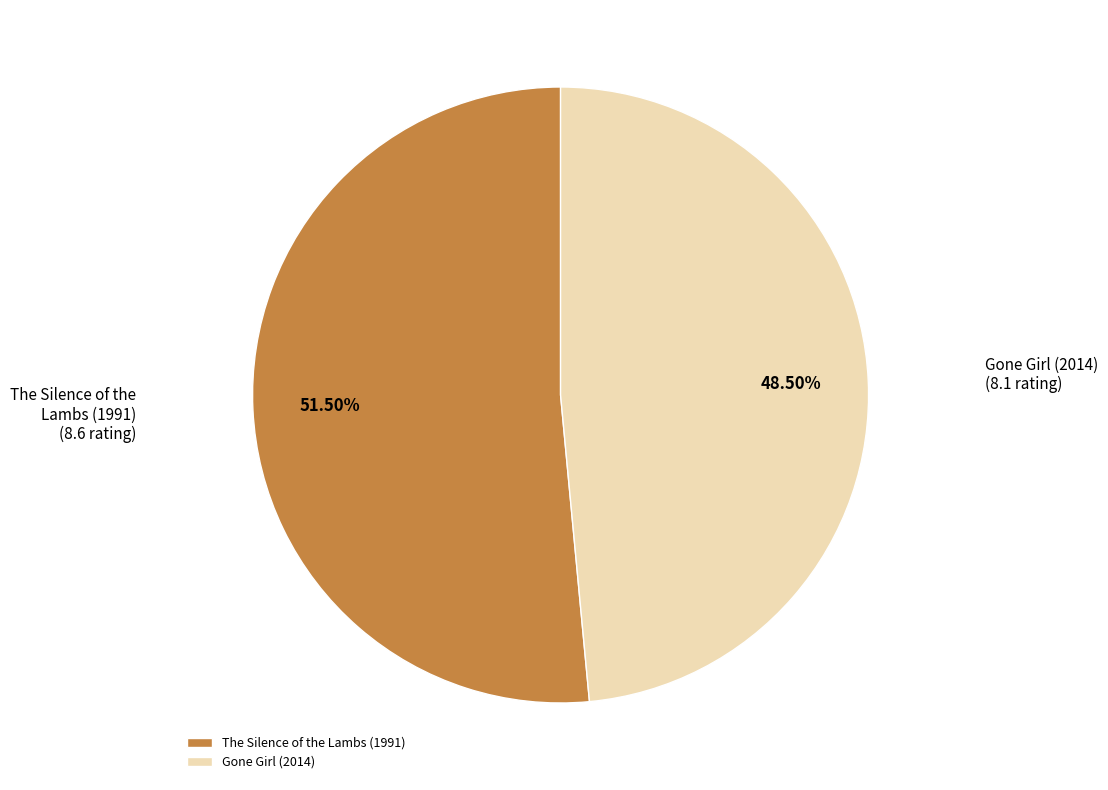

What is the ratio of the value at The Silence of the Lambs (1991) to the value at Gone Girl (2014)?

1.1